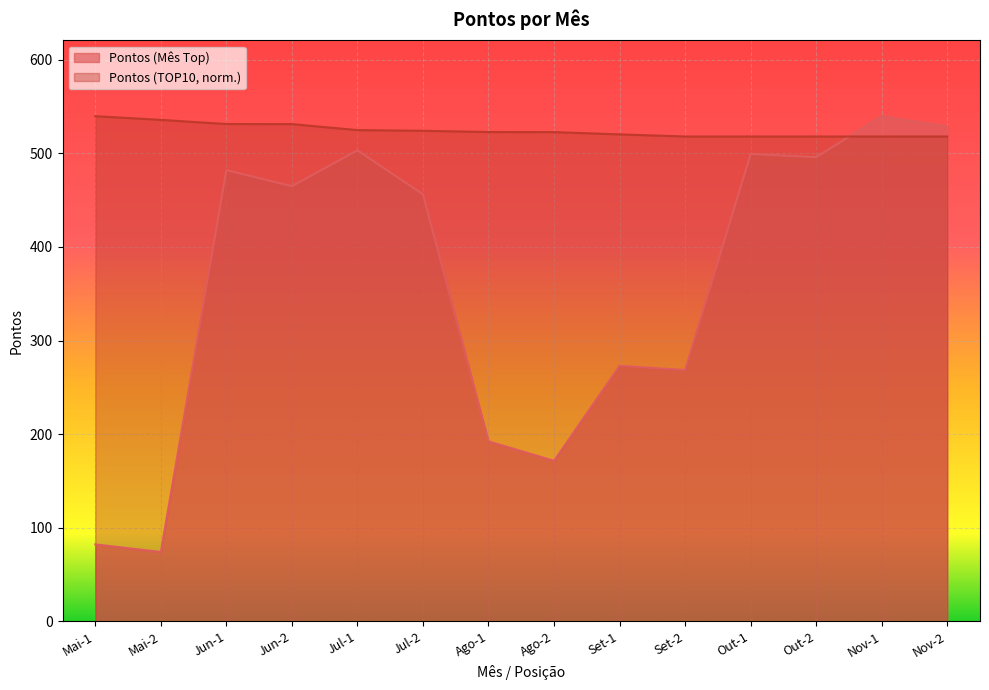

Which series has the largest range (max minus min)?

Pontos (Mês Top)